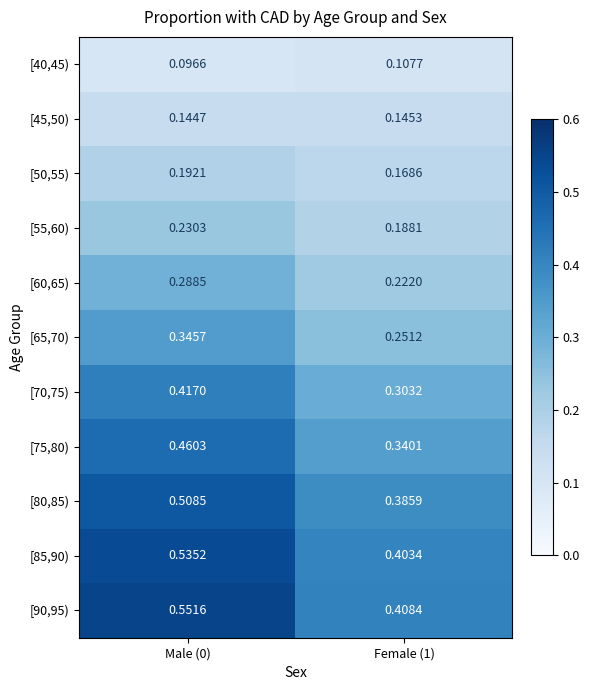

Is the value of [80,85) at Male (0) greater than the value of [70,75) at Male (0)?

Yes